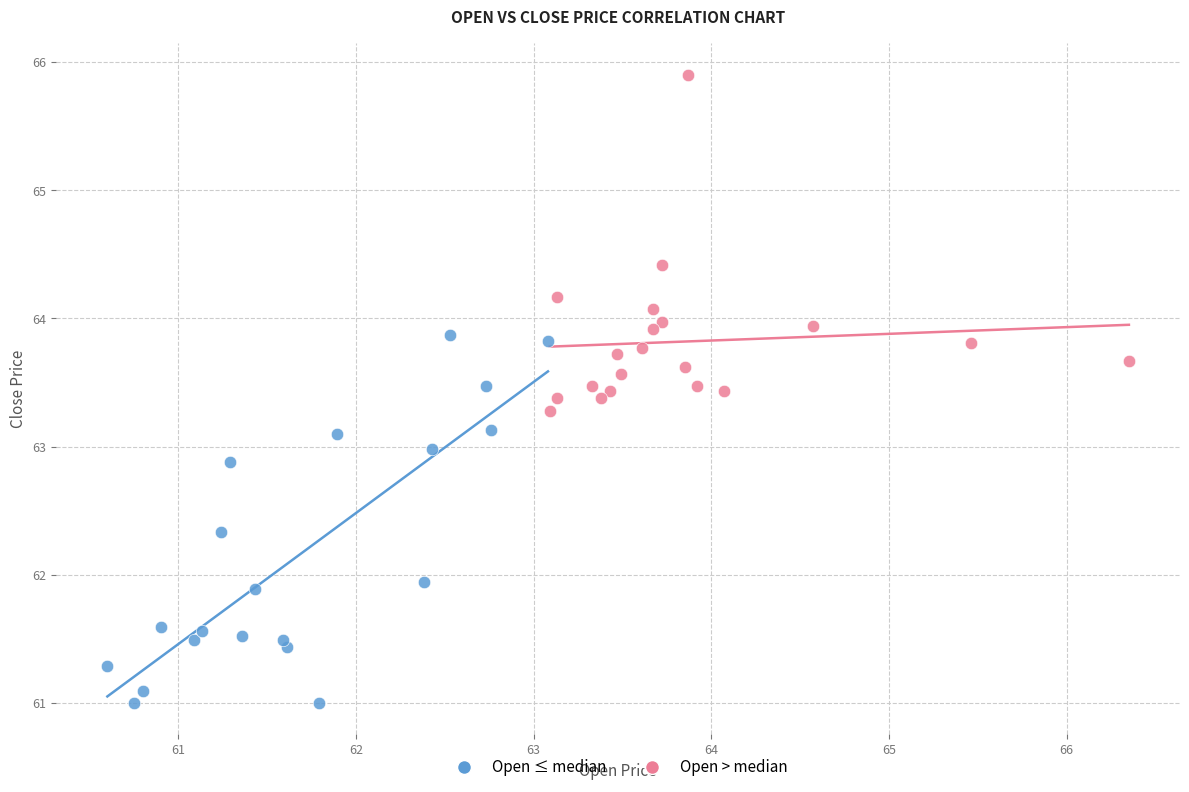

What are all the series names shown in the legend?

Open ≤ median, Open > median